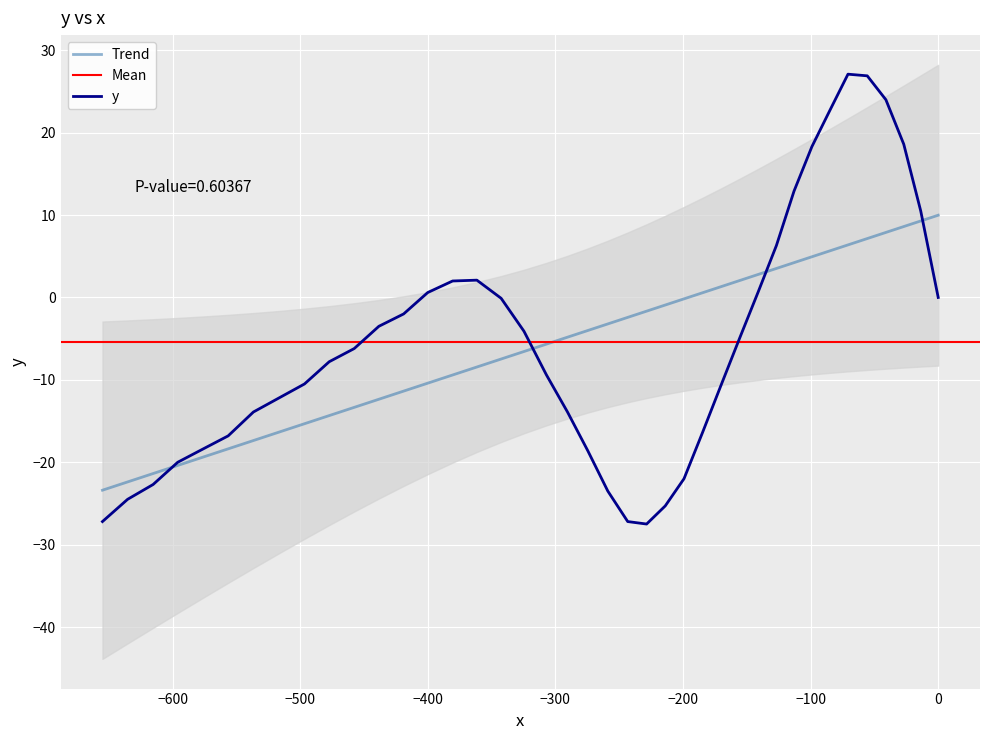

Is it true that the value at 7 is 9.9?

False